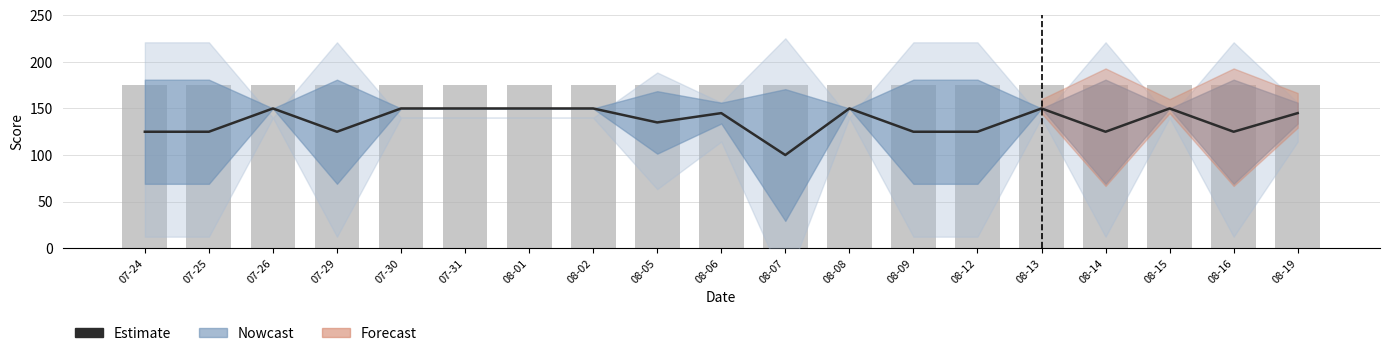

Reading left to right, transcribe all the data shown in this chart.

Estimate: 125.0	125.0	150.0	125.0	150.0	150.0	150.0	150.0	135.0	145.0	100.0	150.0	125.0	125.0	150.0	125.0	150.0	125.0	145.0
Daily Score: 175.0	175.0	175.0	175.0	175.0	175.0	175.0	175.0	175.0	175.0	175.0	175.0	175.0	175.0	175.0	175.0	175.0	175.0	175.0